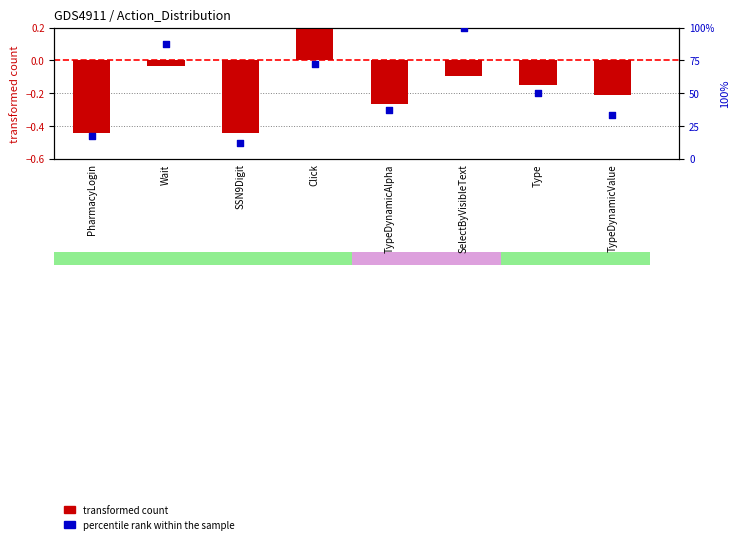

Which series has the widest spread of Y values?

percentile rank within the sample